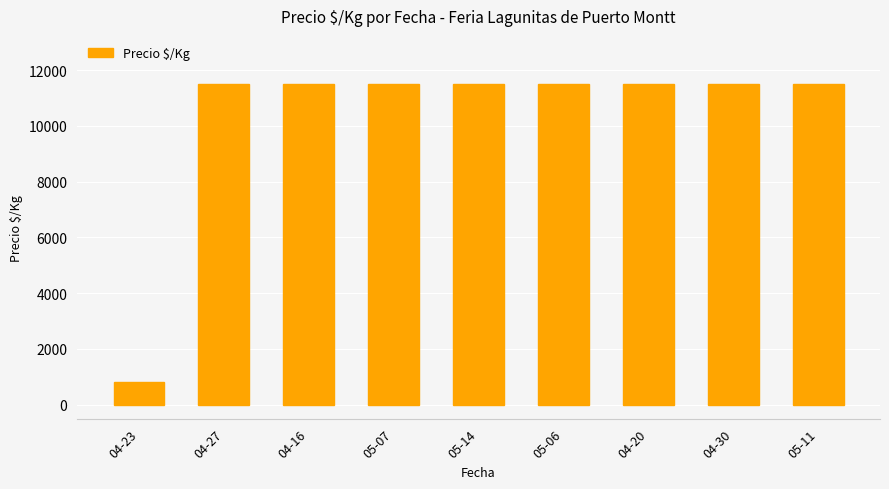

How many distinct data groups are displayed?

1